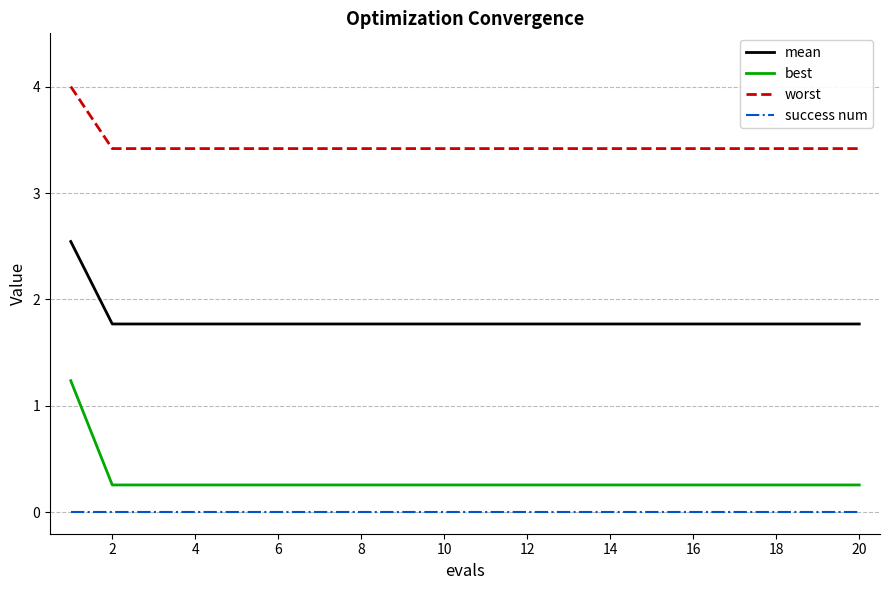

True or false: mean and worst cross at least once.

False